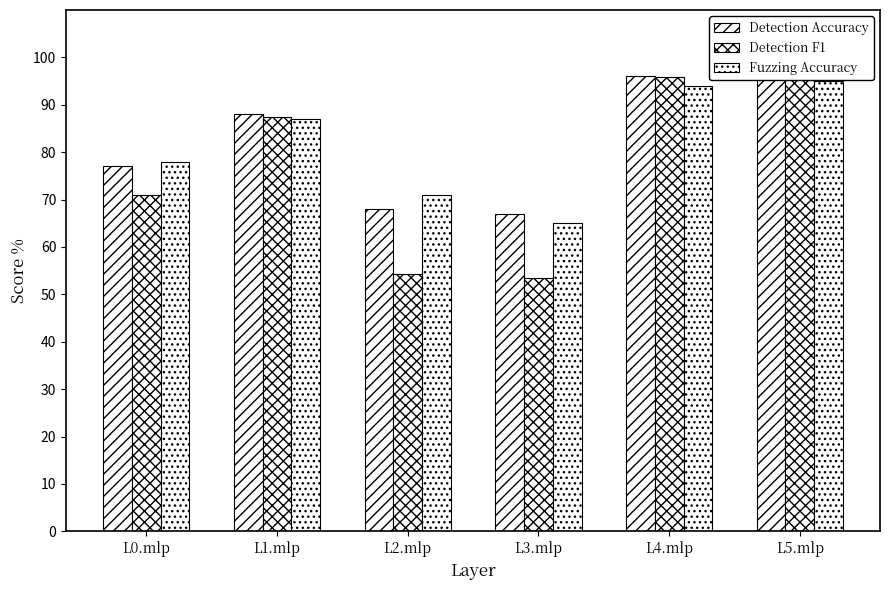

Rank the categories by Fuzzing Accuracy value from highest to lowest.

L5.mlp, L4.mlp, L1.mlp, L0.mlp, L2.mlp, L3.mlp